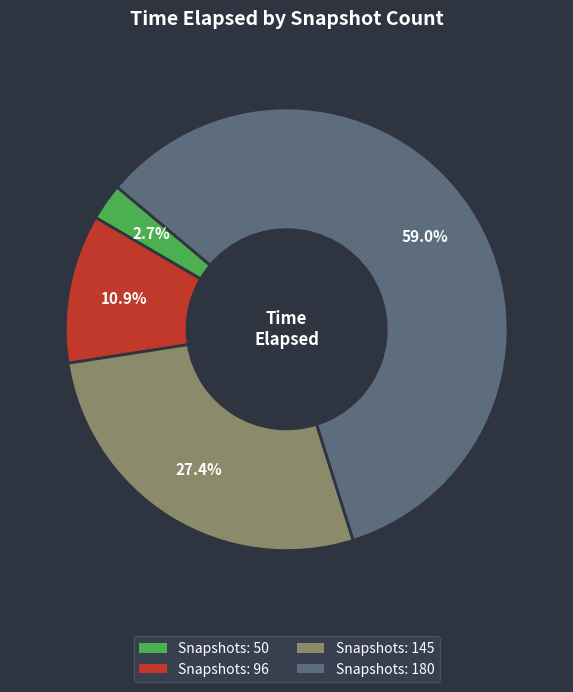

How much of the chart is everything except Snapshots: 50?

97.3%